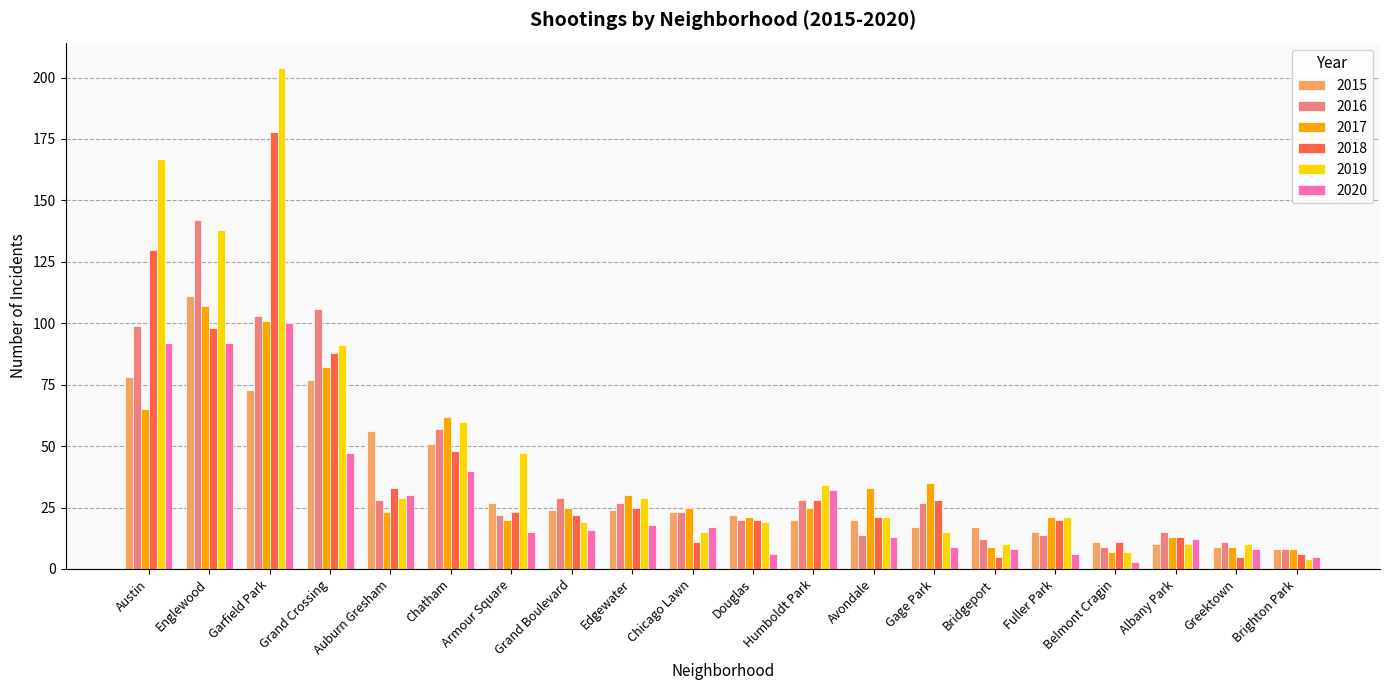

How many groups of bars are there?

20